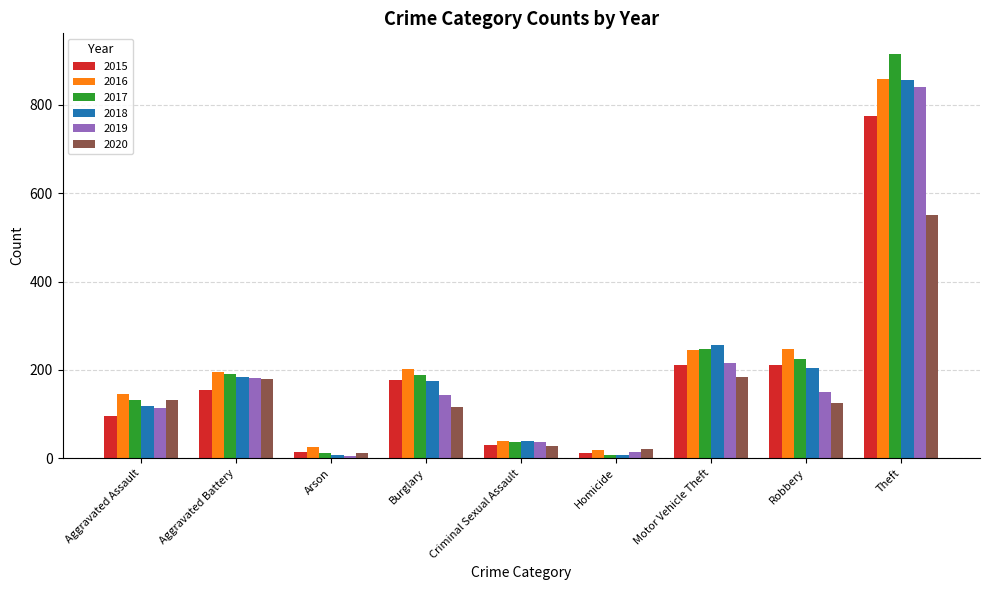

At which label does 2020 first exceed 124?

Aggravated Assault